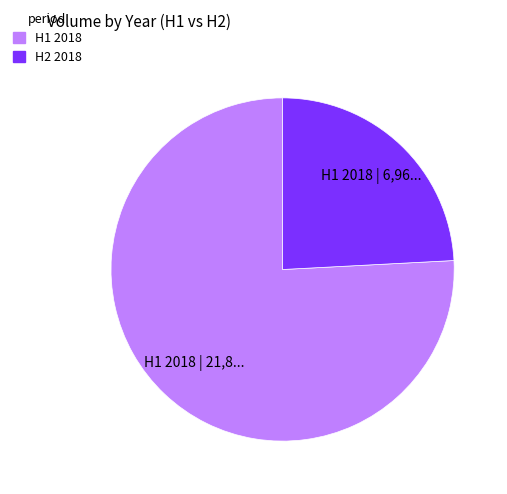

How many slices are in this pie chart?

2